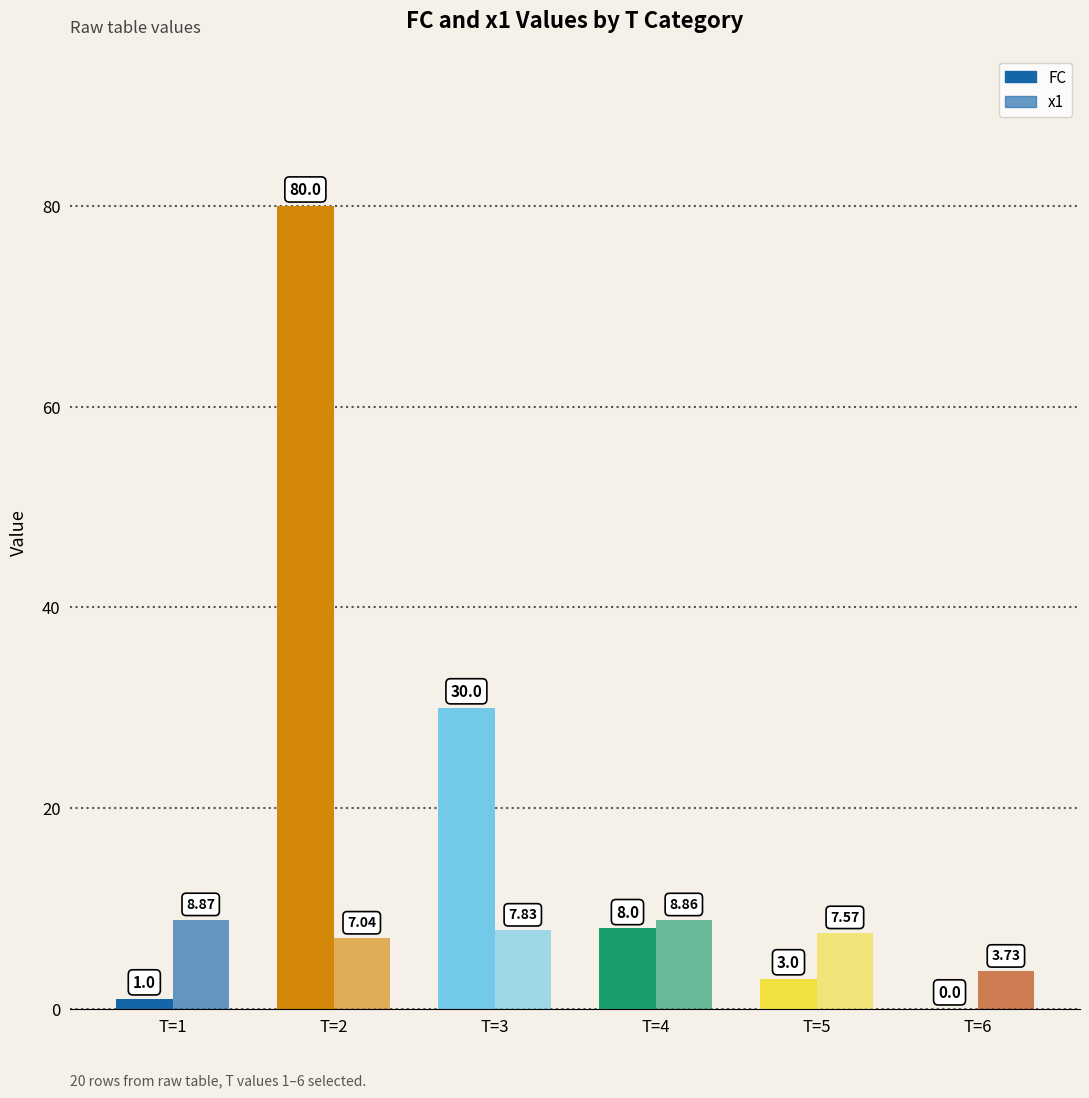

What is the value of the x1 bar at the 1st from the left?

8.9